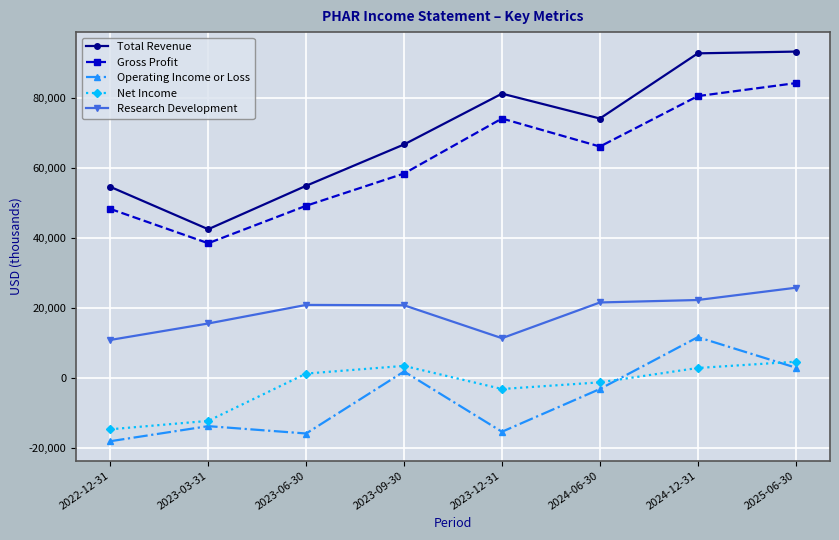

Which series has the widest spread of values?

Total Revenue